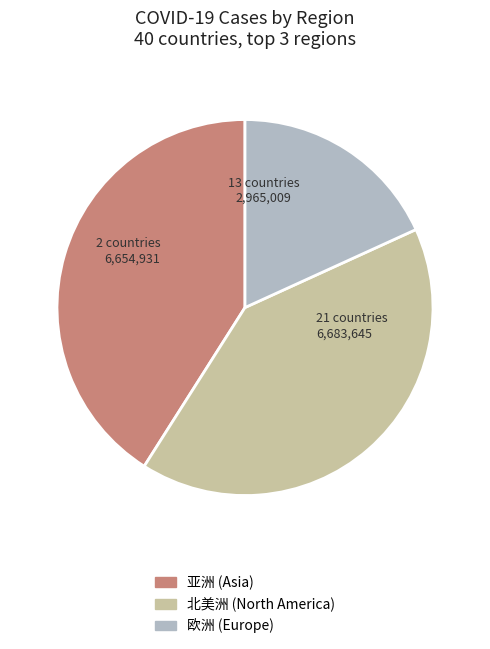

Is there any slice that represents more than half of the pie?

No